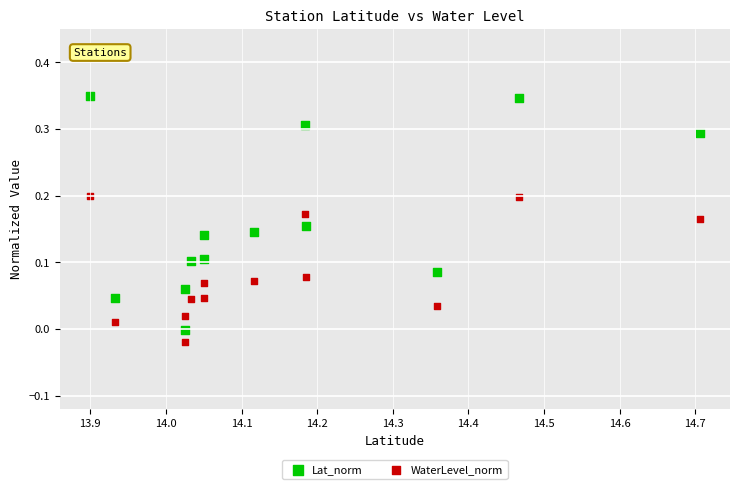

What are all the series names shown in the legend?

Lat_norm, WaterLevel_norm